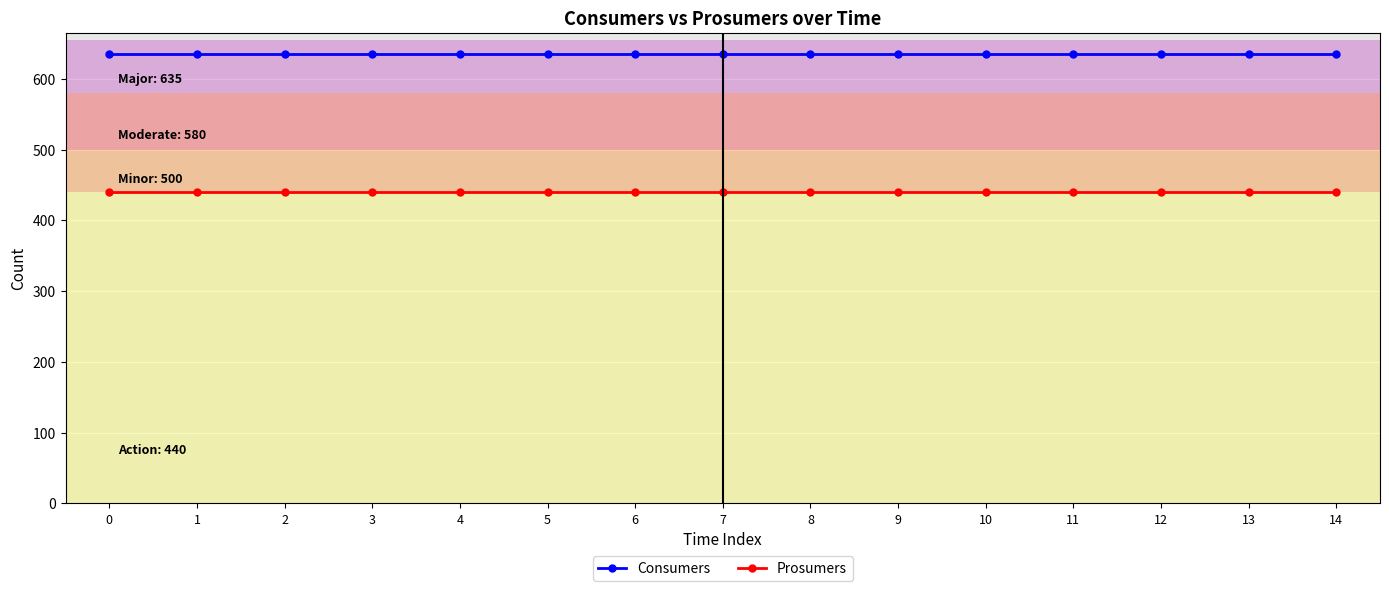

List the series in order of their peak value, lowest first.

Prosumers, Consumers